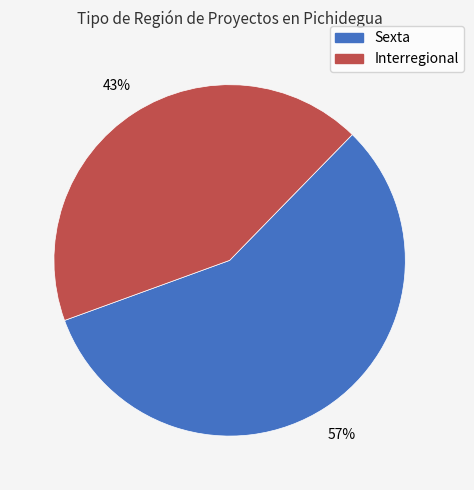

To the nearest percent, what is the average slice percentage?

50%